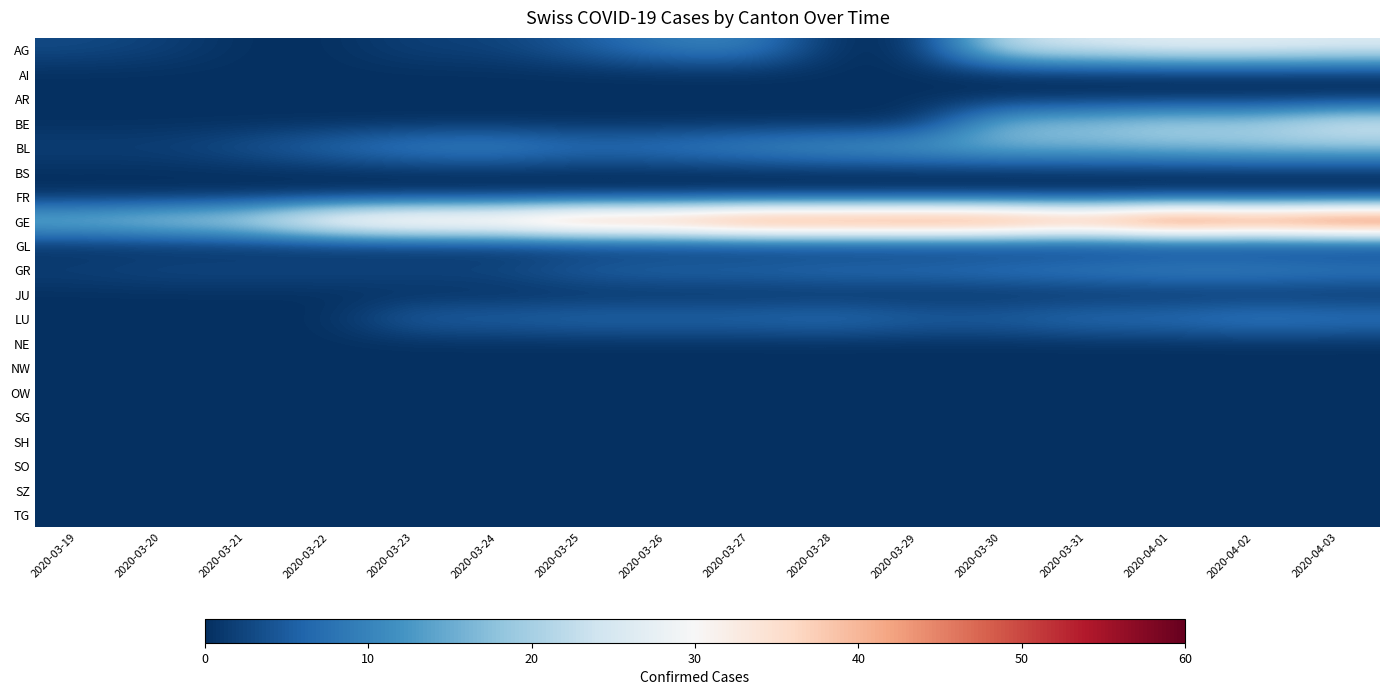

What is the maximum value shown in the chart?

58